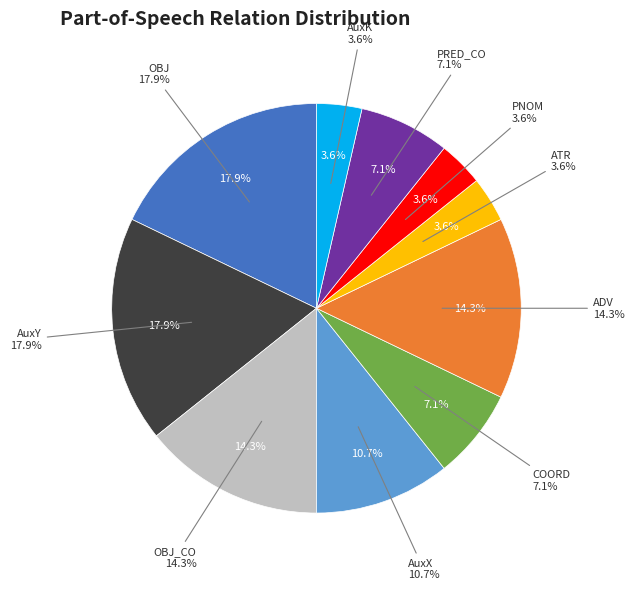

Do COORD and ATR together represent more than half of the pie?

No